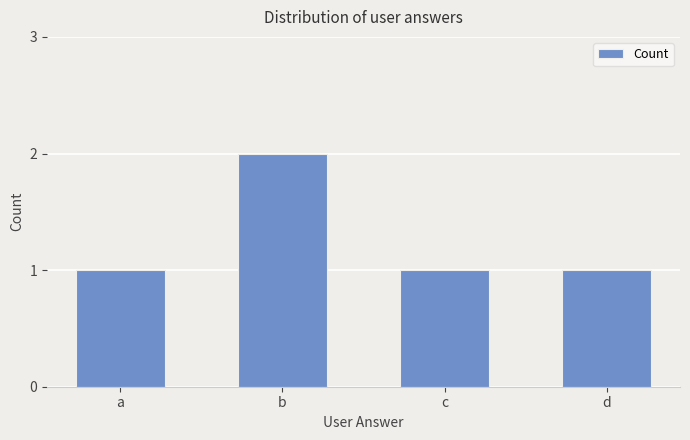

What is the ratio of the value at a to the value at c?

1.0